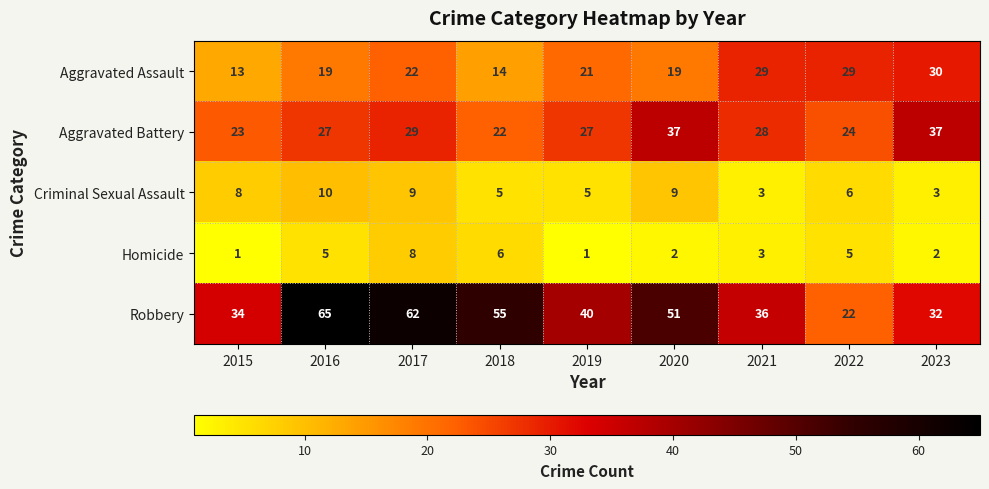

Count the number of categories in the chart.

9